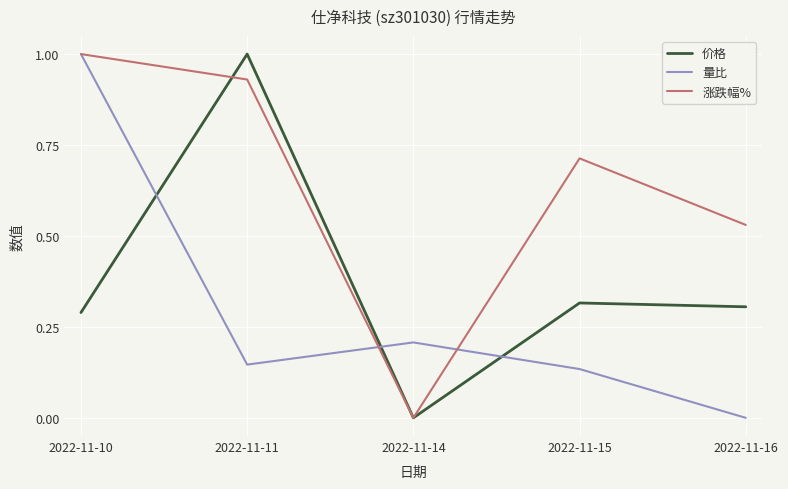

The value of 价格 at 2022-11-11 is 1.0. True or false?

True